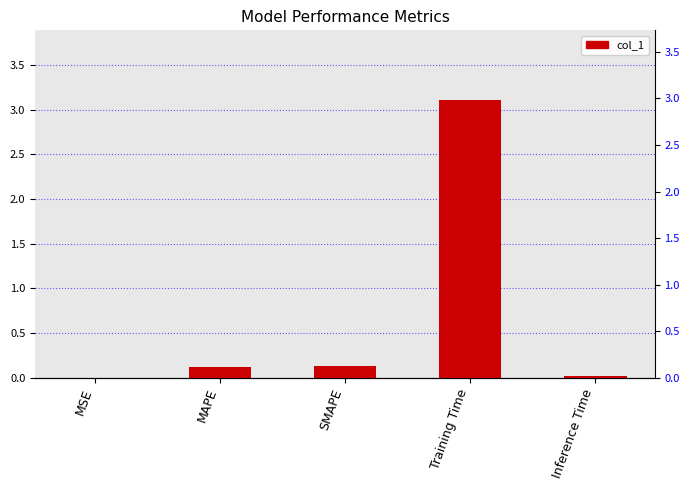

Between MSE and MAPE, which is larger?

MAPE